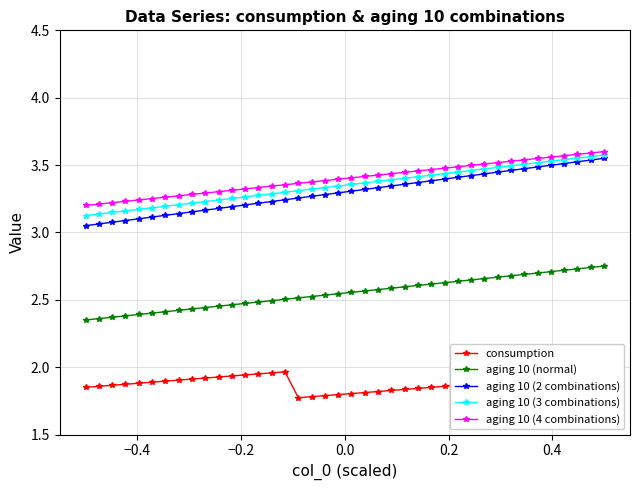

At how many categories does at least one series exceed 2?

40